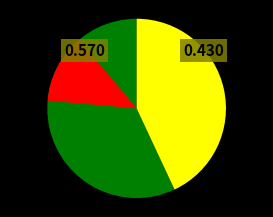

To the nearest percent, what percentage of the pie is 试院·雨浸霜华冷作秋?

43%